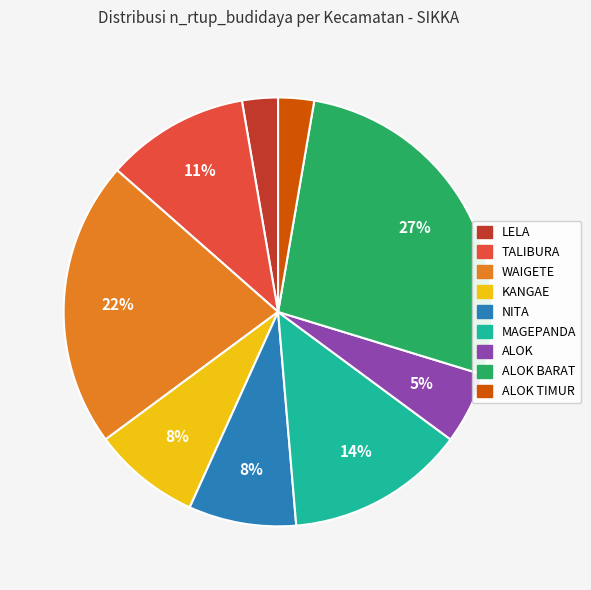

Do WAIGETE and NITA together represent more than half of the pie?

No